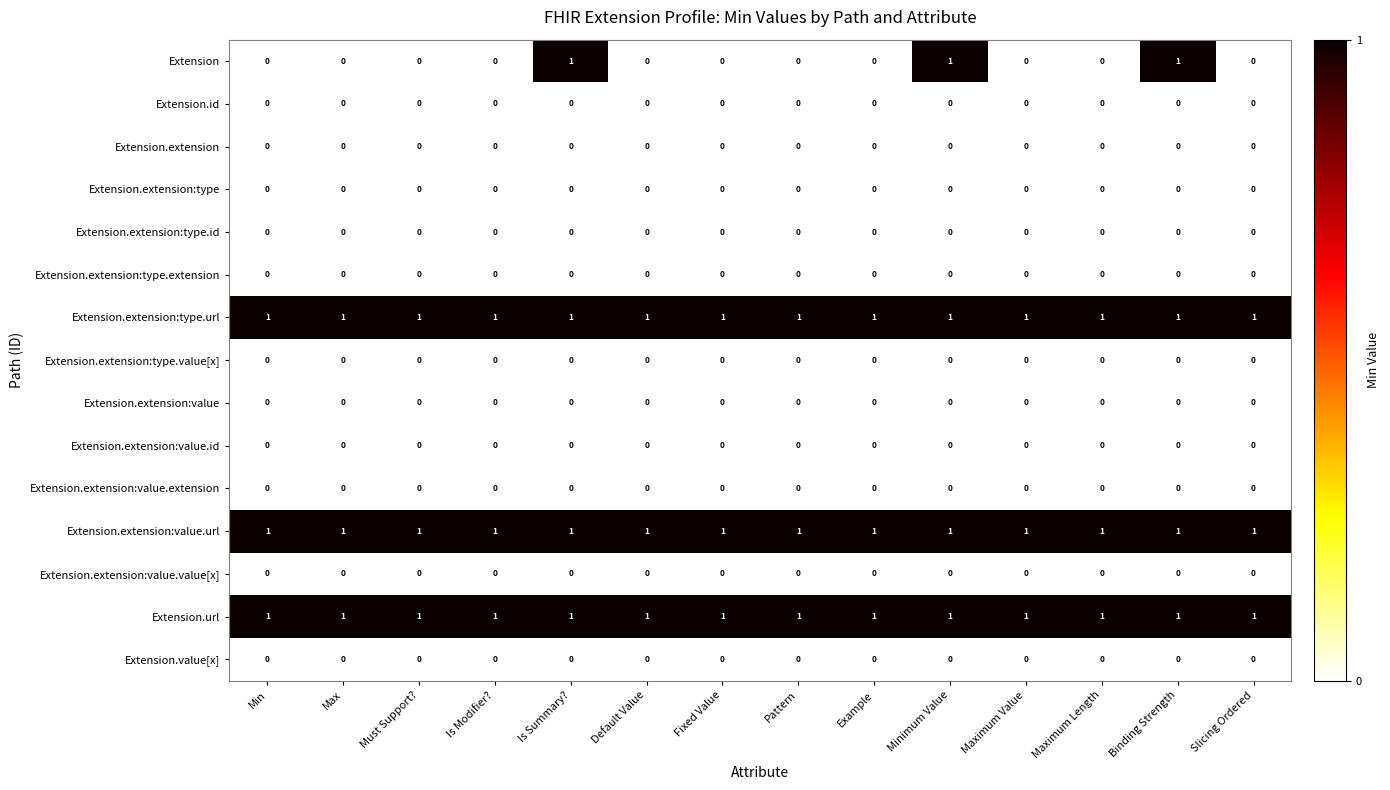

What is the total value across all series at Maximum Value?

3